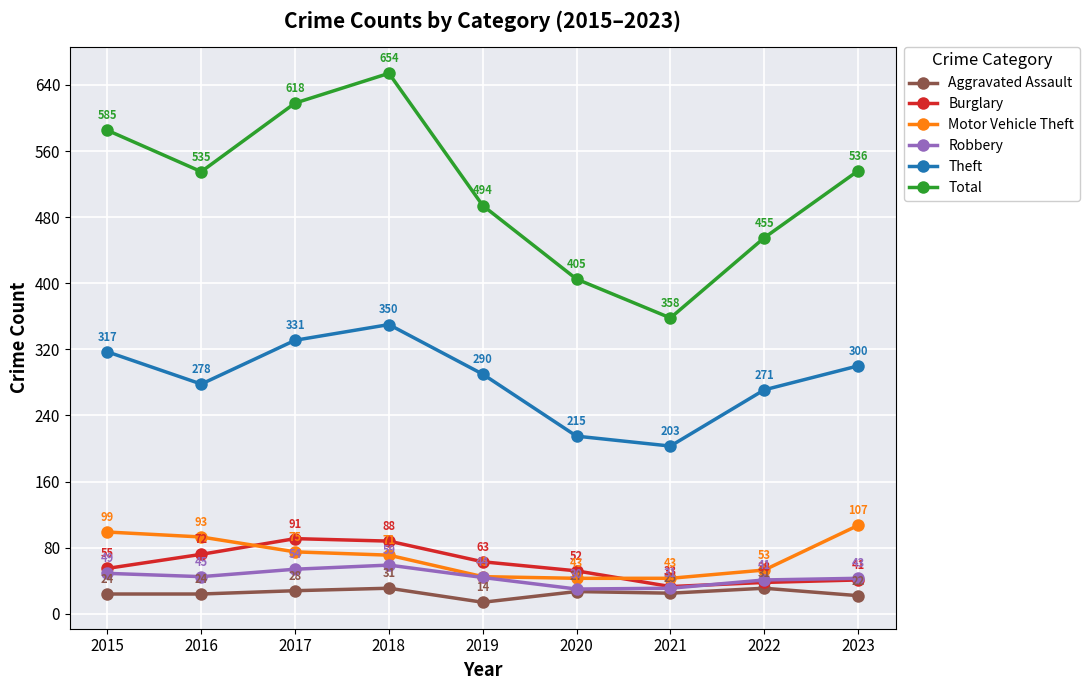

What value does the Motor Vehicle Theft series have at 2017?

75